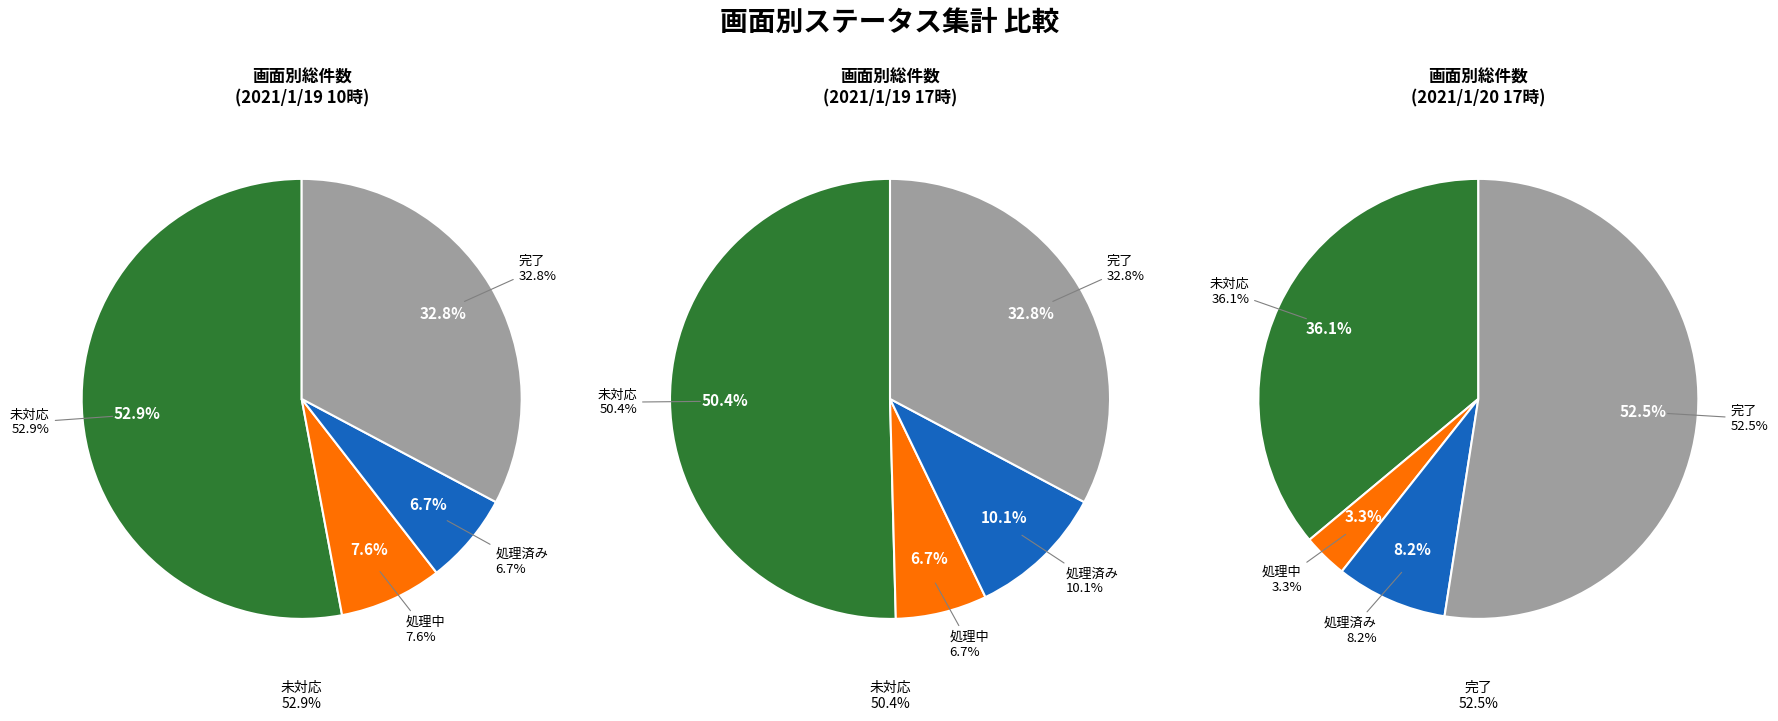

Is 完了 the majority of the pie?

Yes